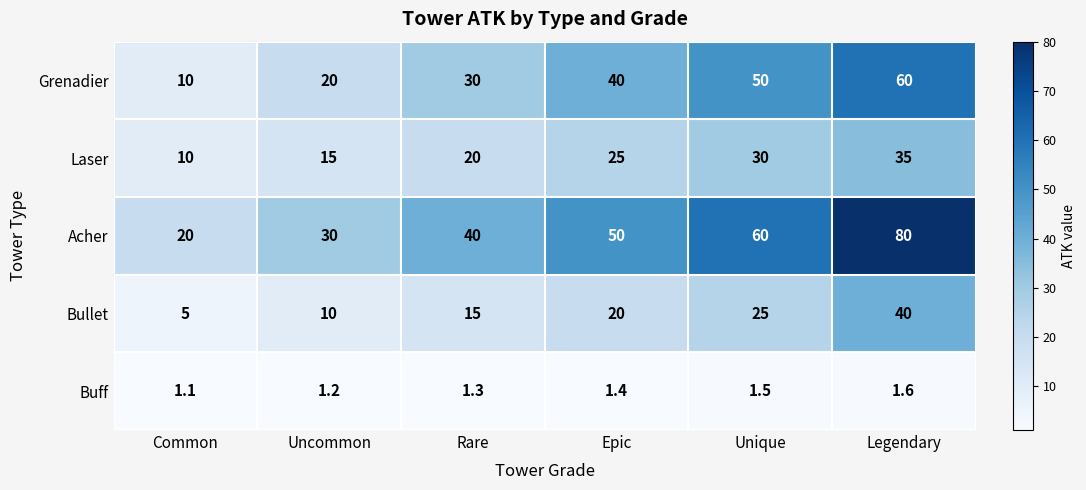

Where is Buff nearest to the value 1?

Common